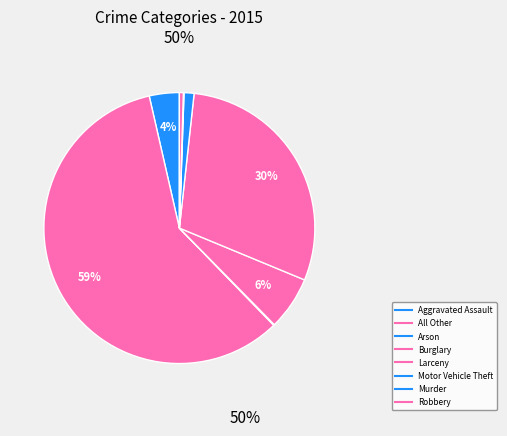

Rank the categories by value from lowest to highest.

Murder, Arson, Robbery, Motor Vehicle Theft, Aggravated Assault, Burglary, Larceny, All Other